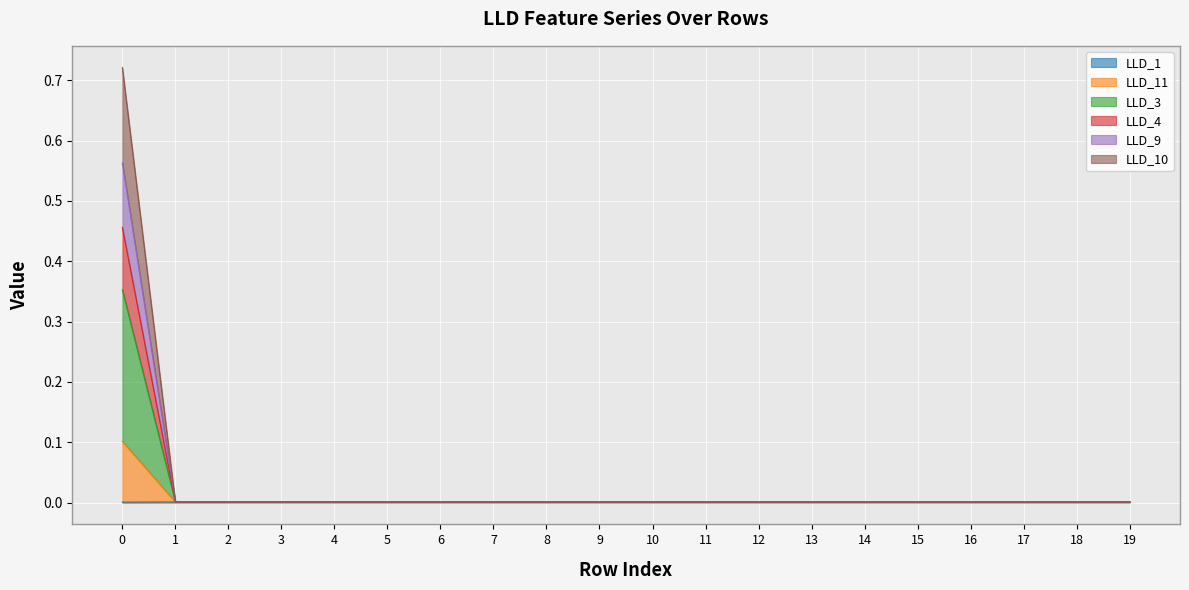

Which category has the highest value in the LLD_1 series?

4